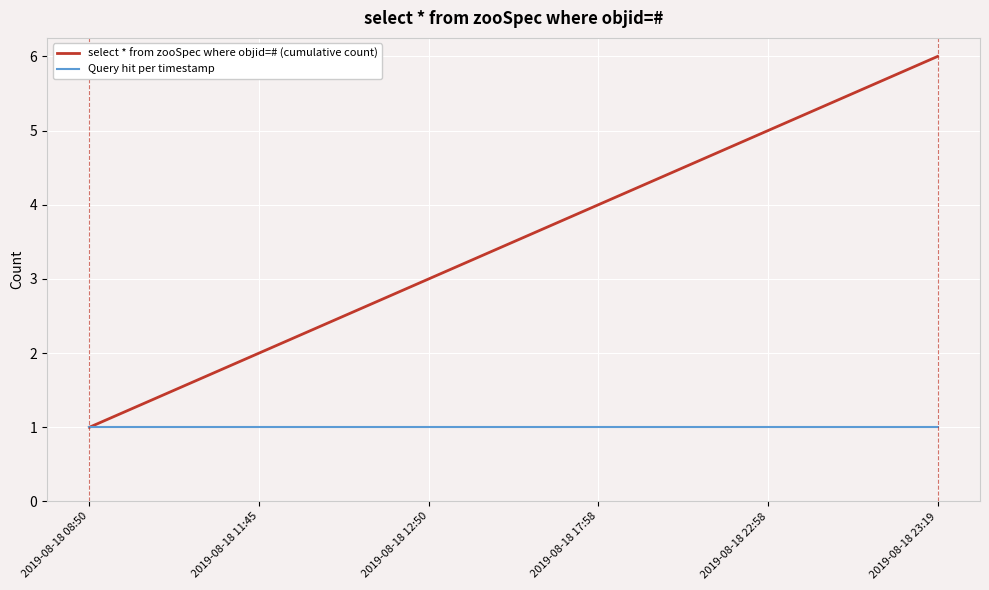

What is the sum of the Query hit per timestamp values at 2019-08-18 23:19 and 2019-08-18 17:58?

2